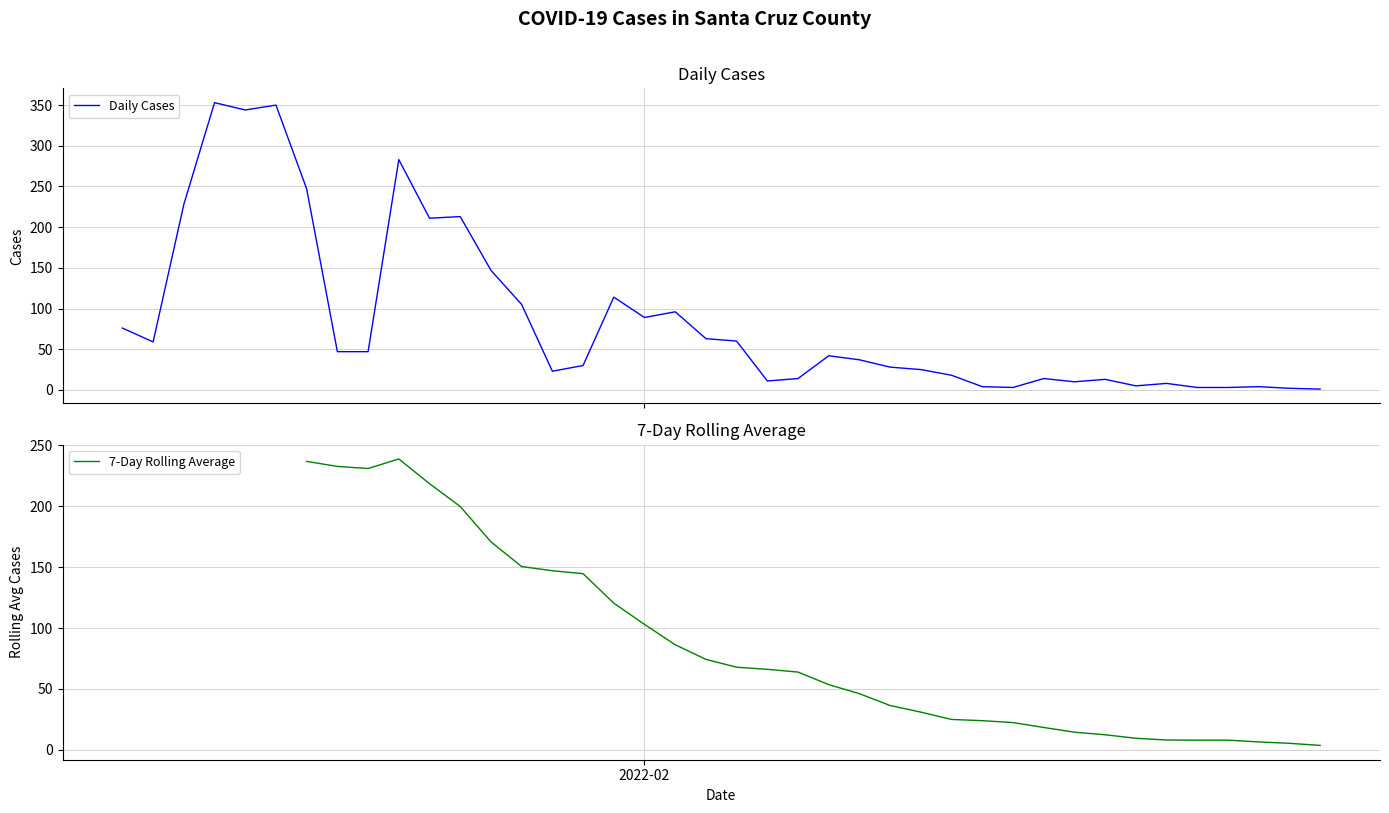

Is this an area chart (filled region under the line)?

No